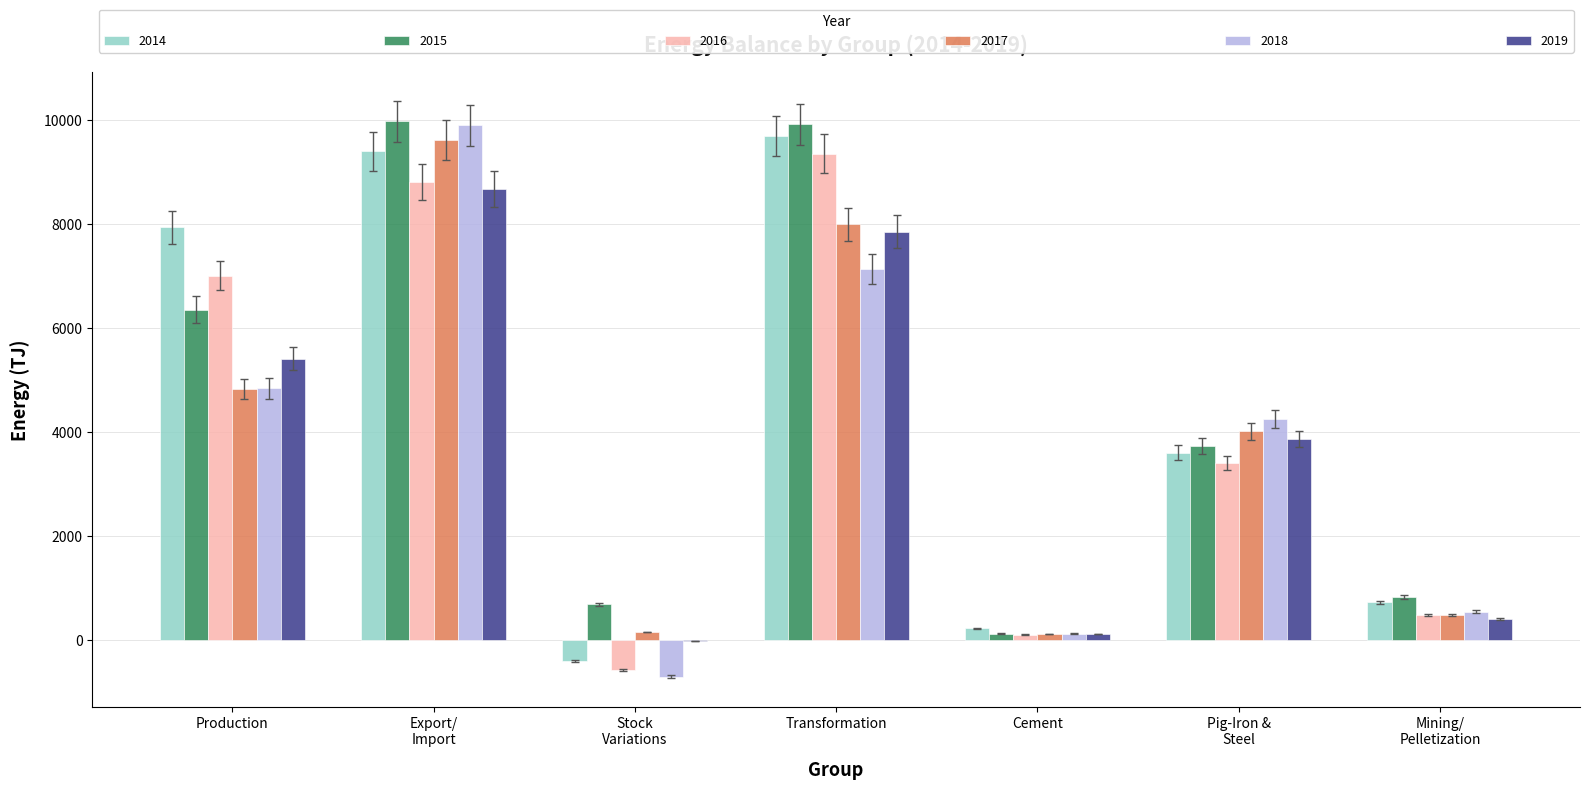

What is the sum of all 2016 values?

28583.1